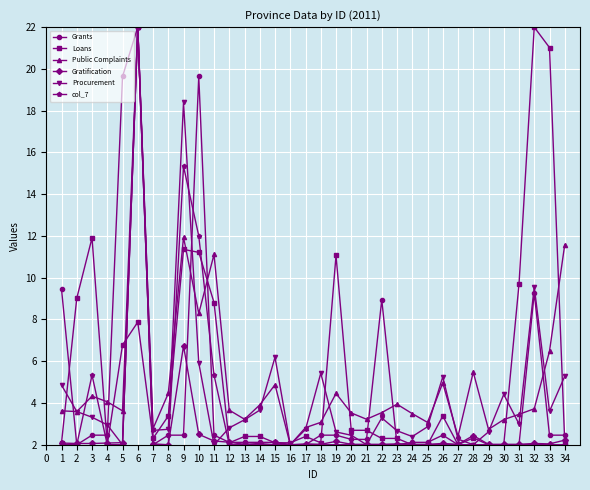

How many data points does each series have?

34